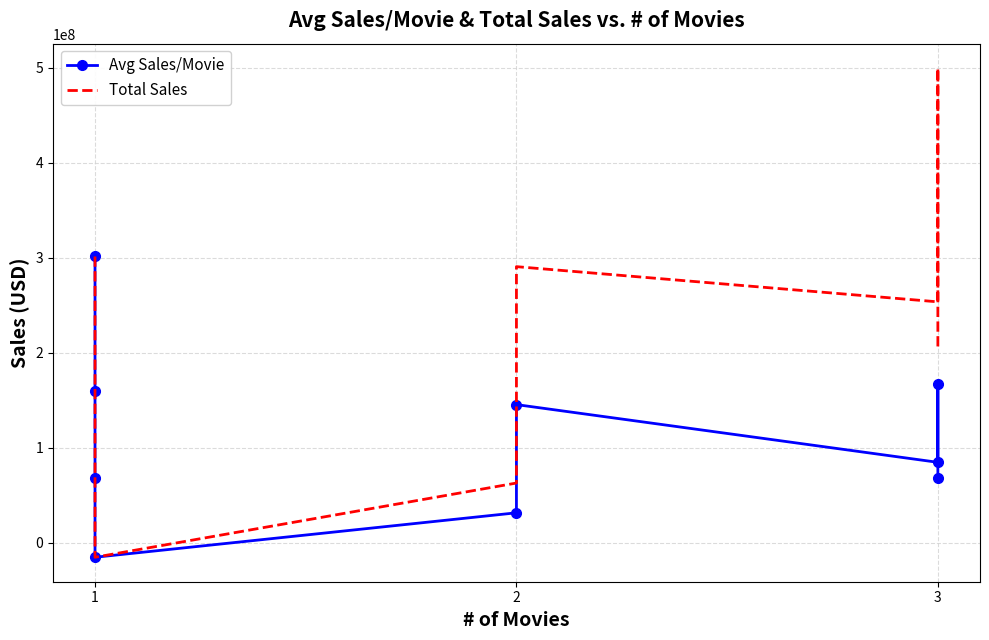

Which series has the largest total across all categories?

Total Sales